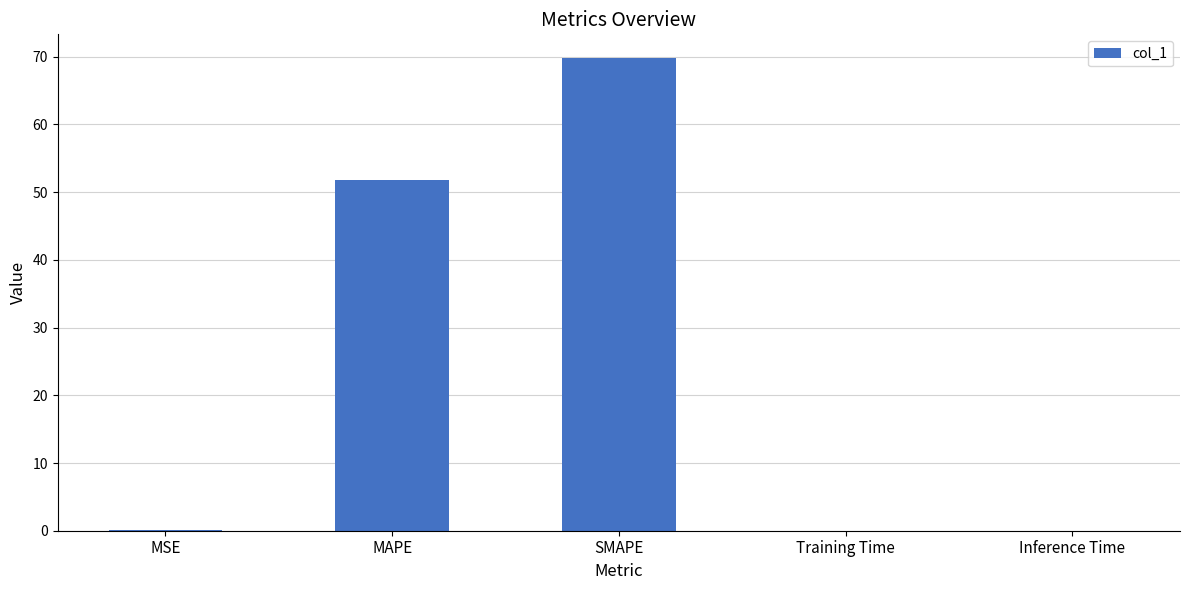

Where is the data nearest to the value 34?

MAPE